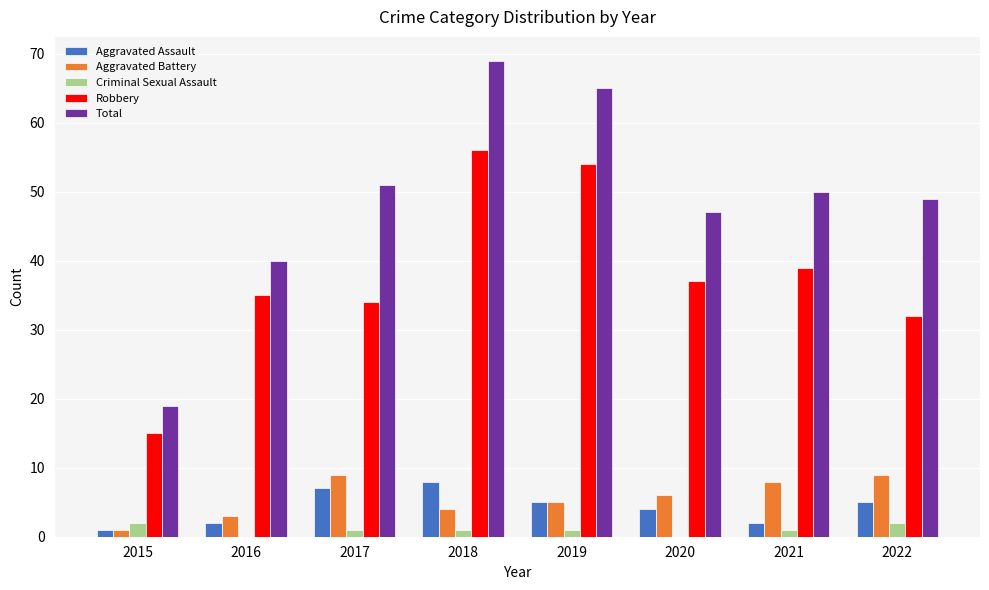

Which series changed the most between 2015 and 2021?

Total